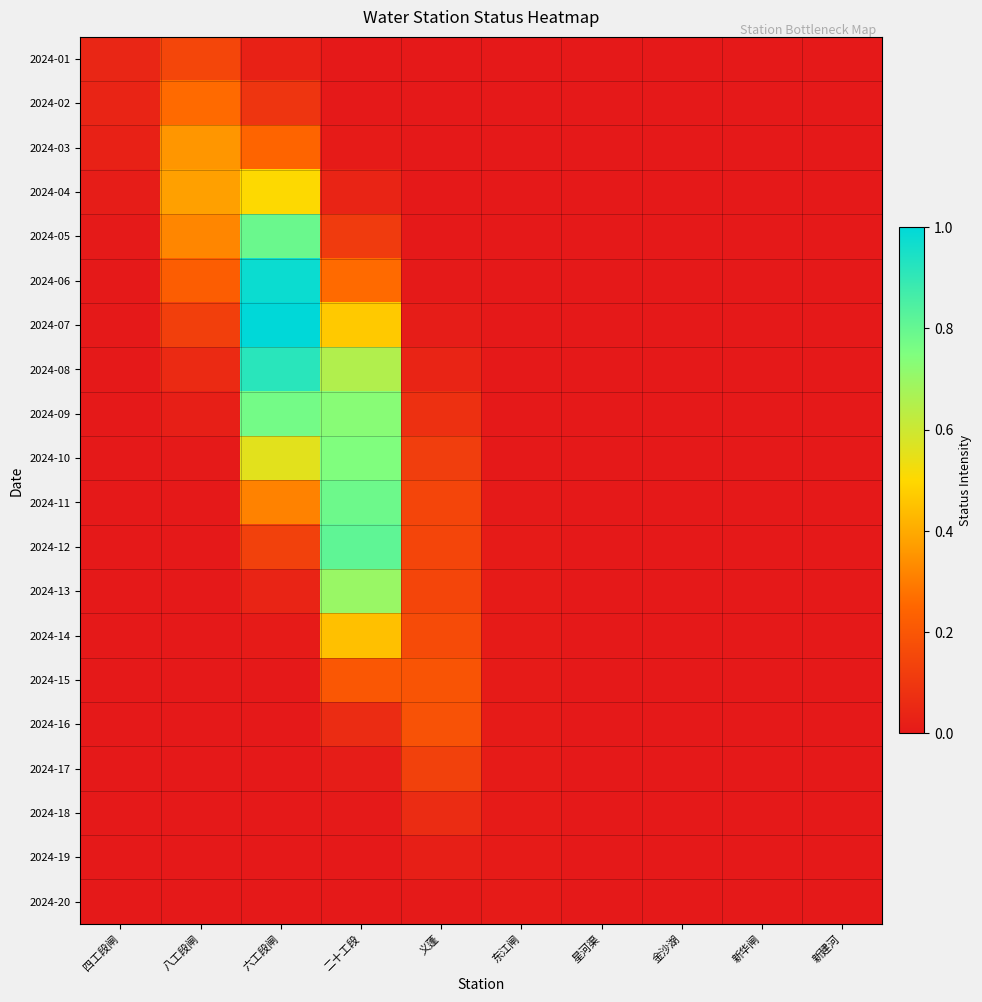

List the series in order of their peak value, highest first.

2024-07, 2024-06, 2024-08, 2024-12, 2024-05, 2024-11, 2024-09, 2024-10, 2024-13, 2024-04, 2024-14, 2024-03, 2024-02, 2024-15, 2024-16, 2024-01, 2024-17, 2024-18, 2024-19, 2024-20